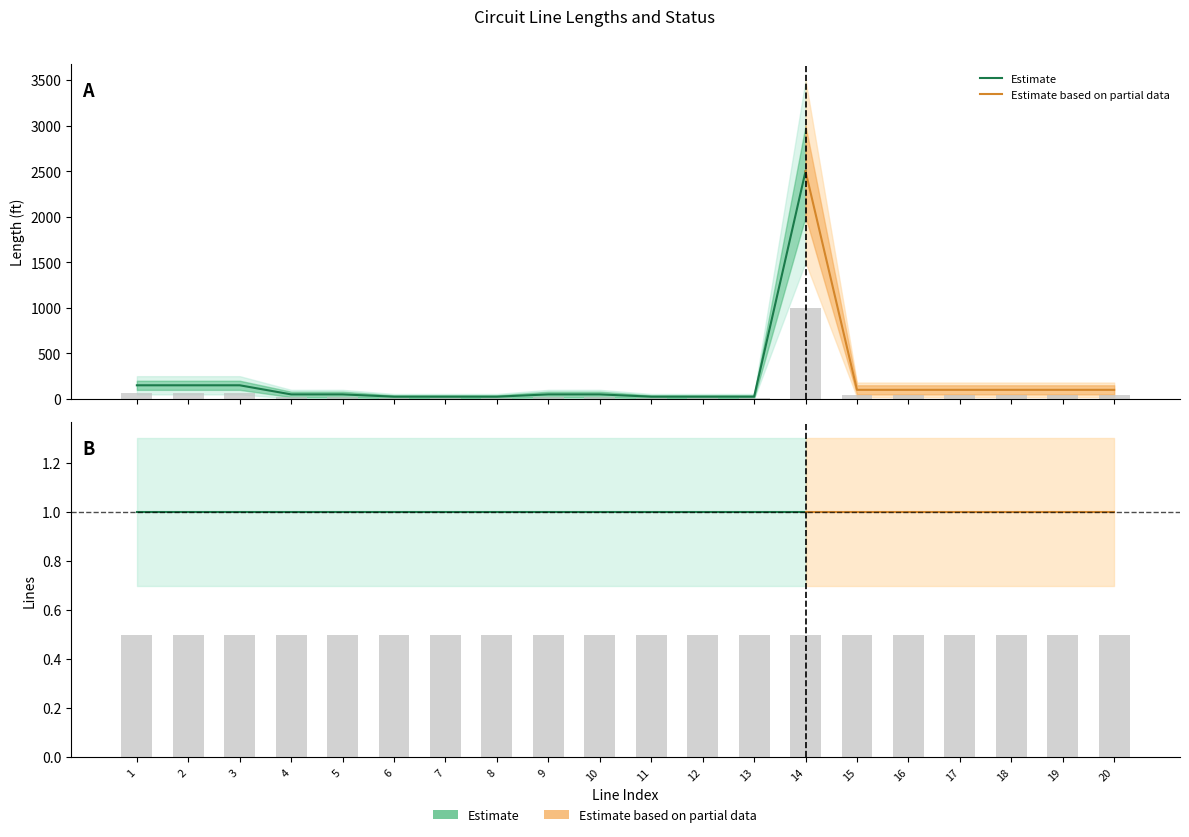

What is the value of the 3rd bar from the left?

60